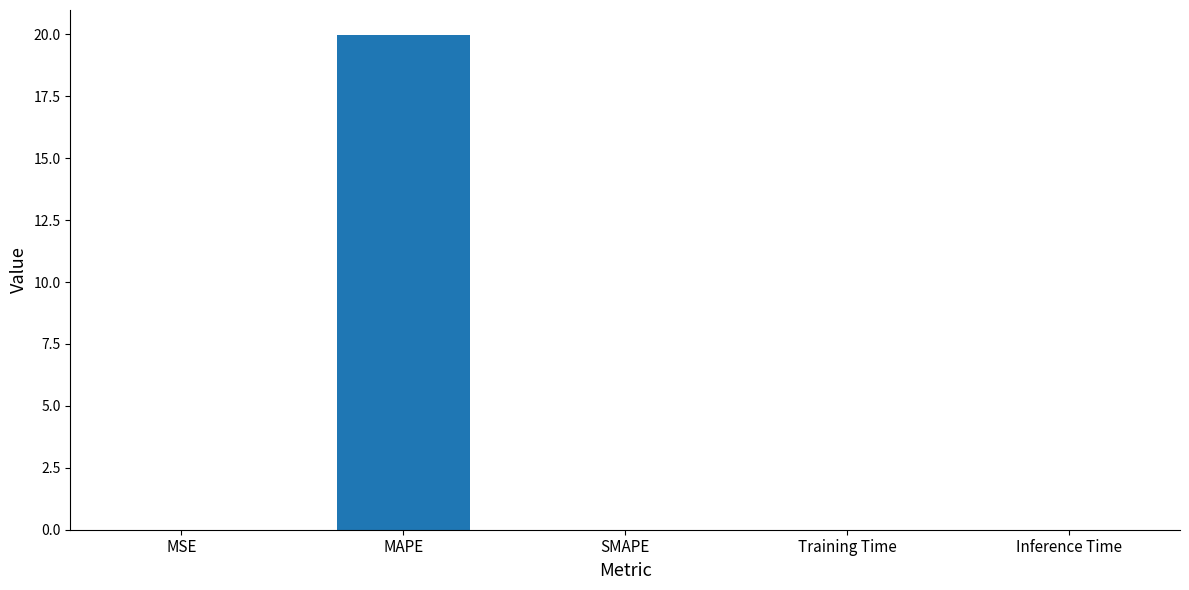

How many categories are shown in the chart?

5